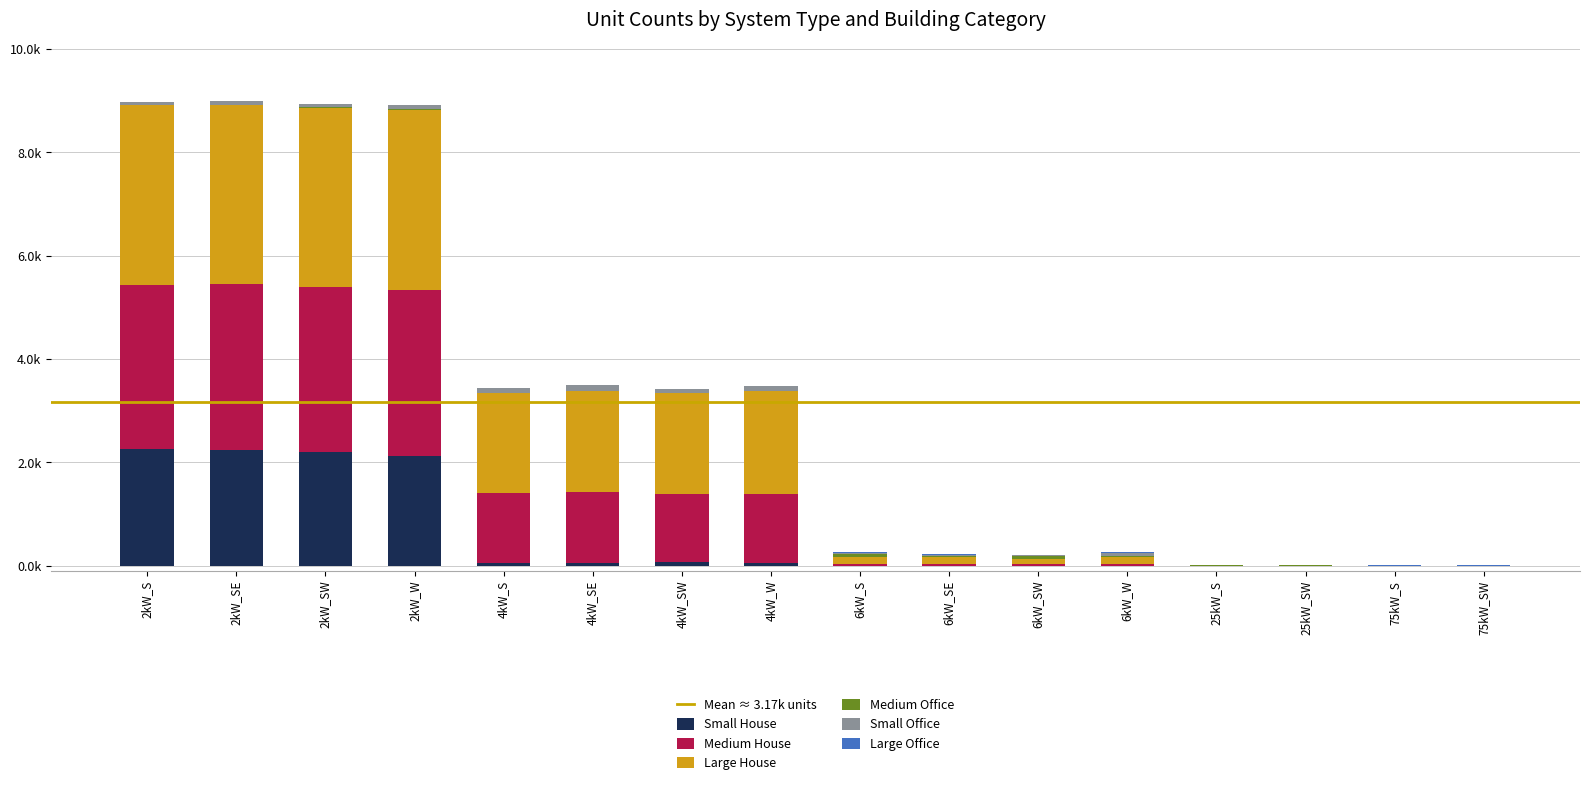

The value of Large House at 6kW_SW is 0.1. True or false?

True